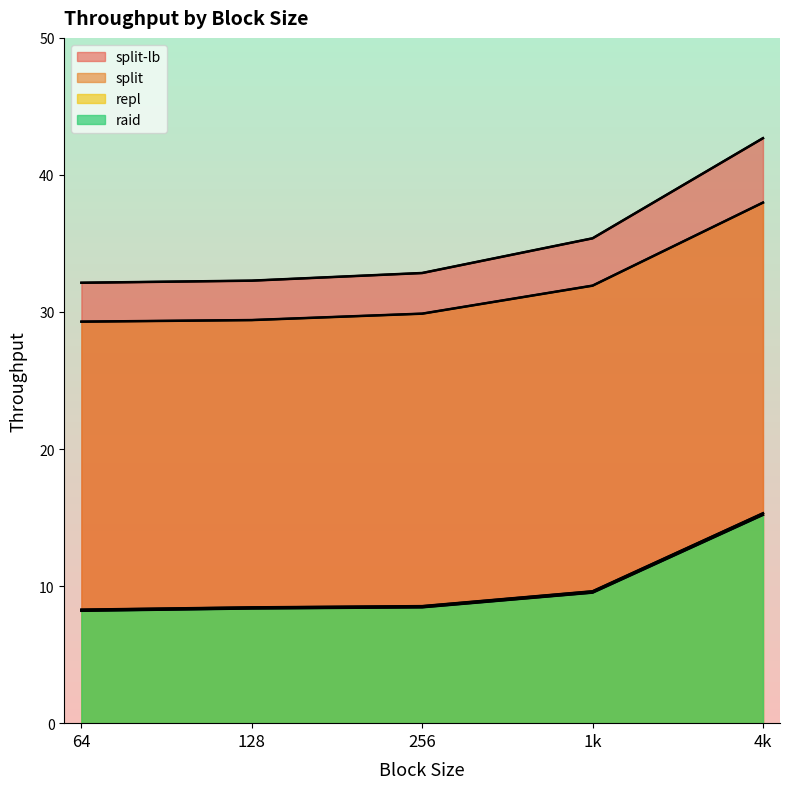

The repl series shows 3.3 at 4k. True or false?

False